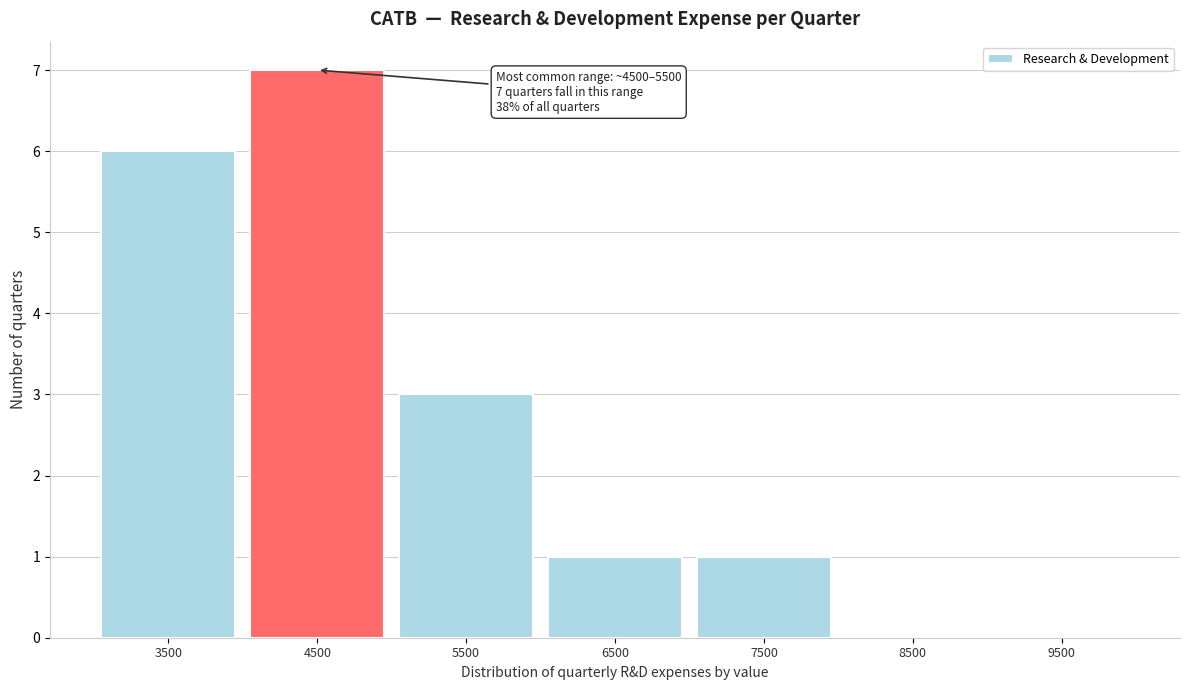

Reading left to right, transcribe all the data shown in this chart.

3500=6	4500=7	5500=3	6500=1	7500=1	8500=0	9500=0